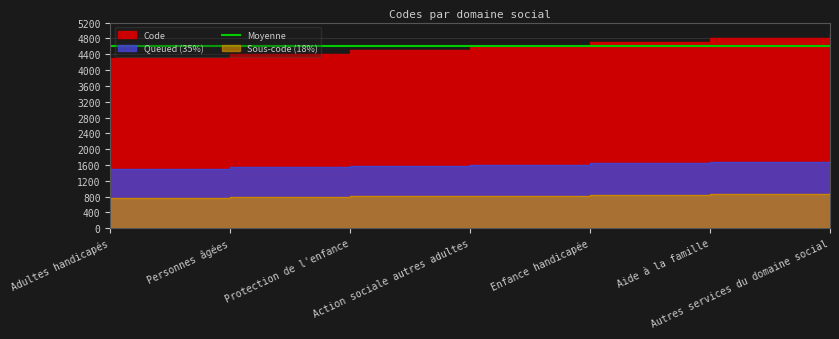

Reading left to right, transcribe all the data shown in this chart.

Adultes handicapés=4300	Personnes âgées=4400	Protection de l'enfance=4500	Action sociale autres adultes=4600	Enfance handicapée=4700	Aide à la famille=4800	Autres services du domaine social=4900